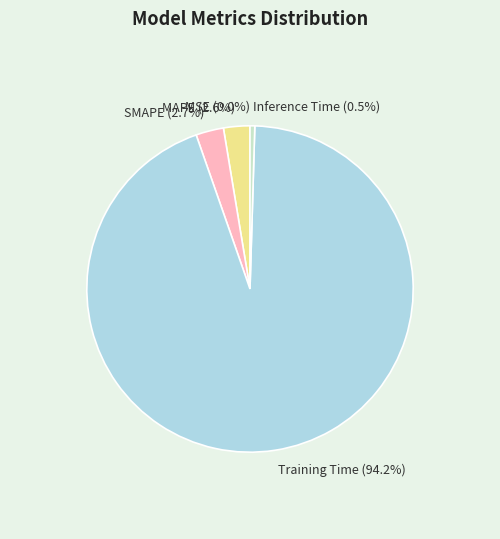

Count the number of slices in the pie.

5